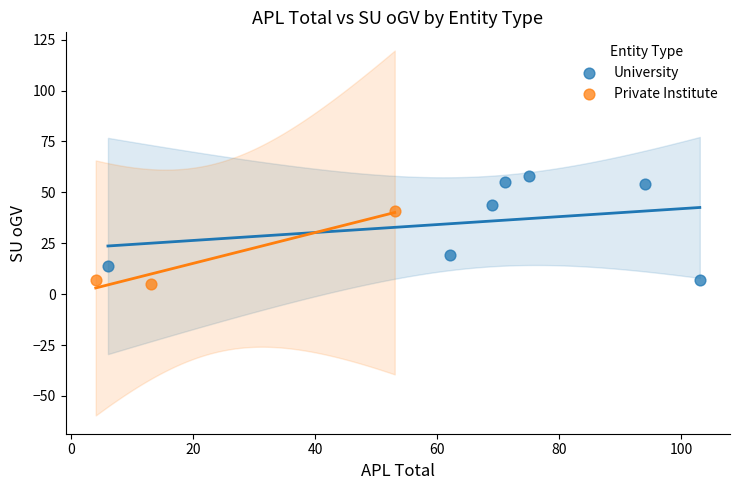

Which series has the widest spread of Y values?

University